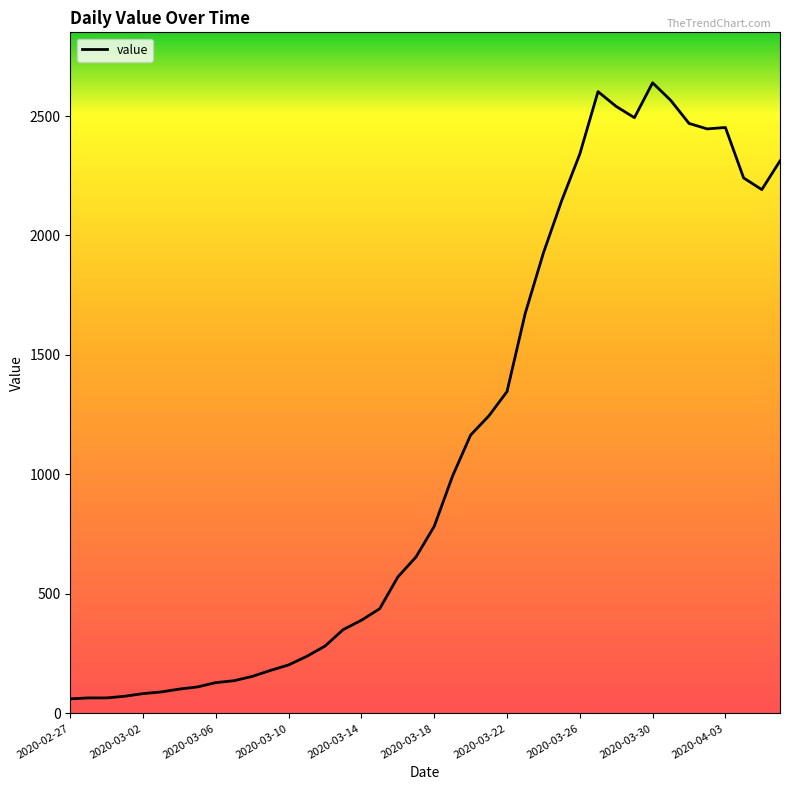

What is the difference between the maximum and minimum values?

2578